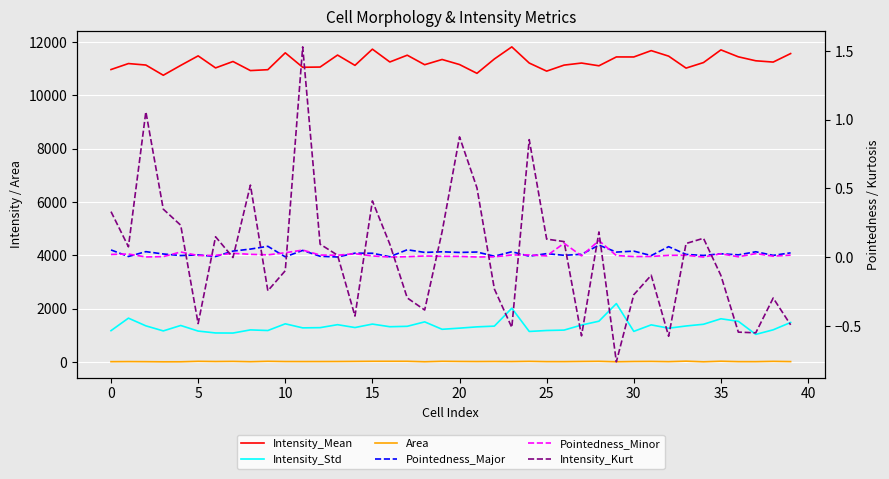

Does the chart display data point markers on the line(s)?

No